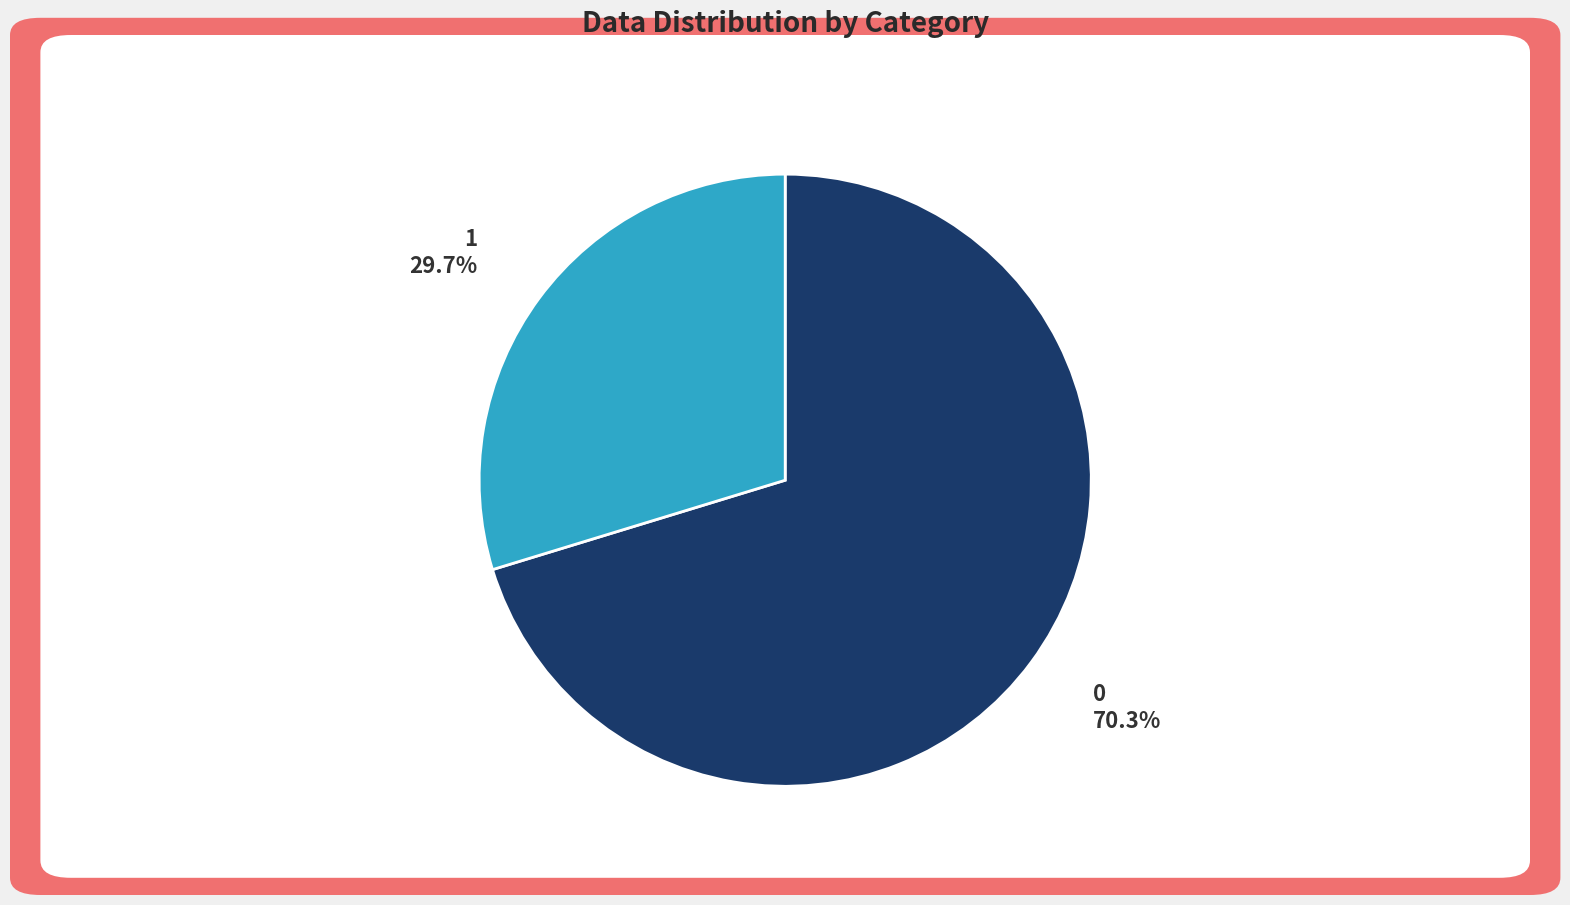

What is the ratio of the value at 1 to the value at 0?

0.4